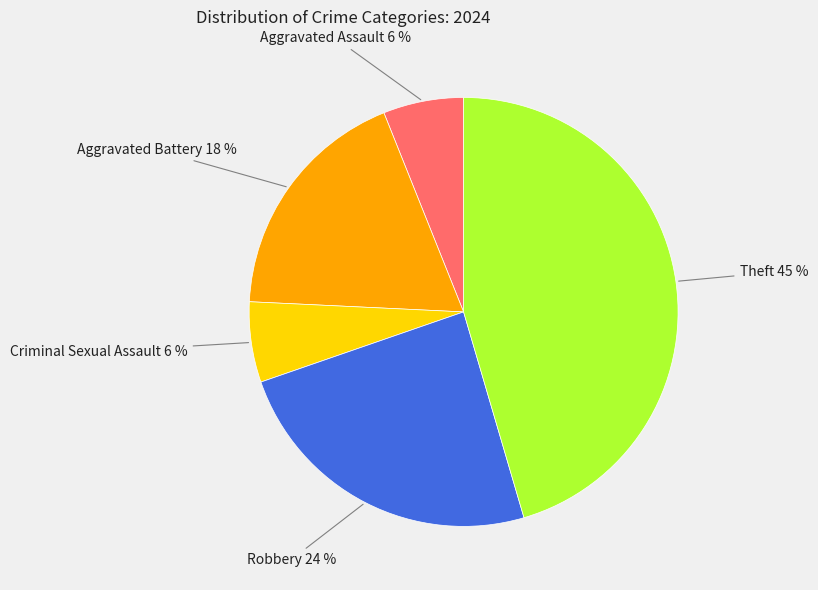

Is there a majority slice in this chart?

No